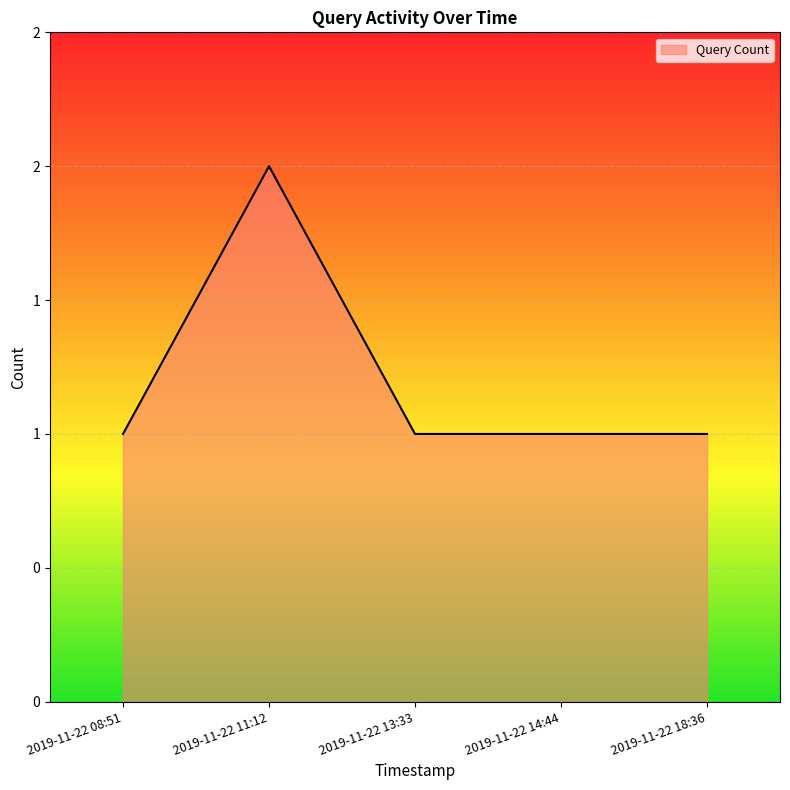

What is the value of the 1st point from the left?

1